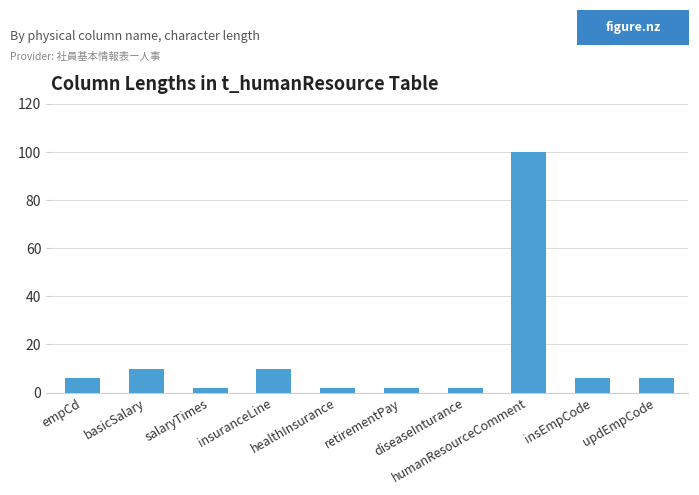

What is the sum of all values?

146